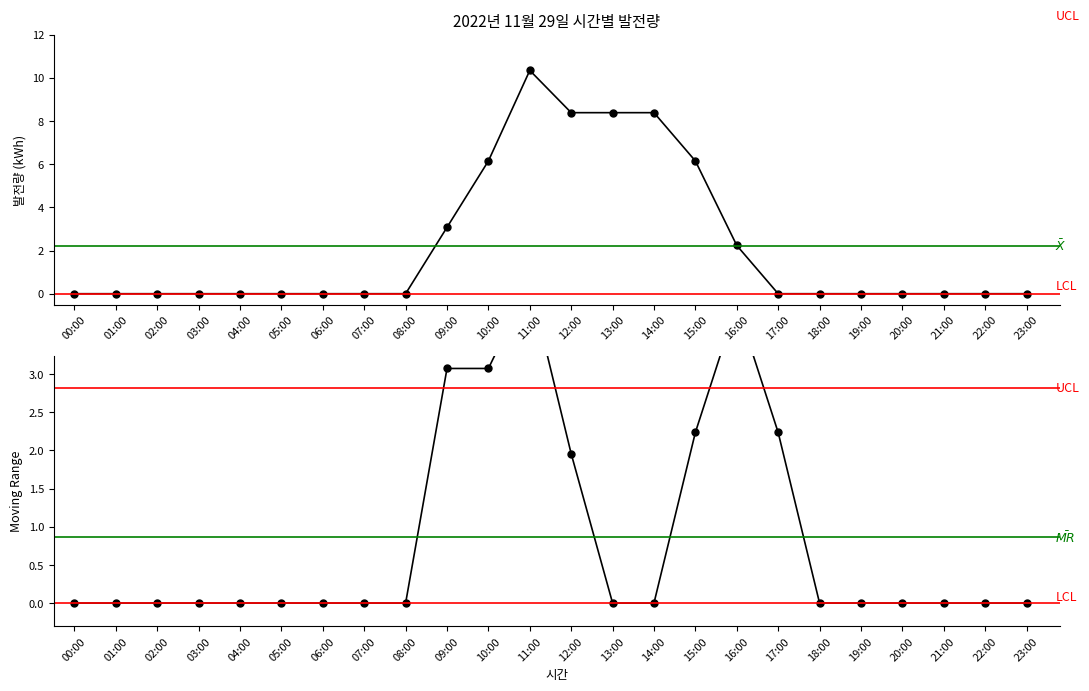

Which label corresponds to the largest value in the chart?

11:00